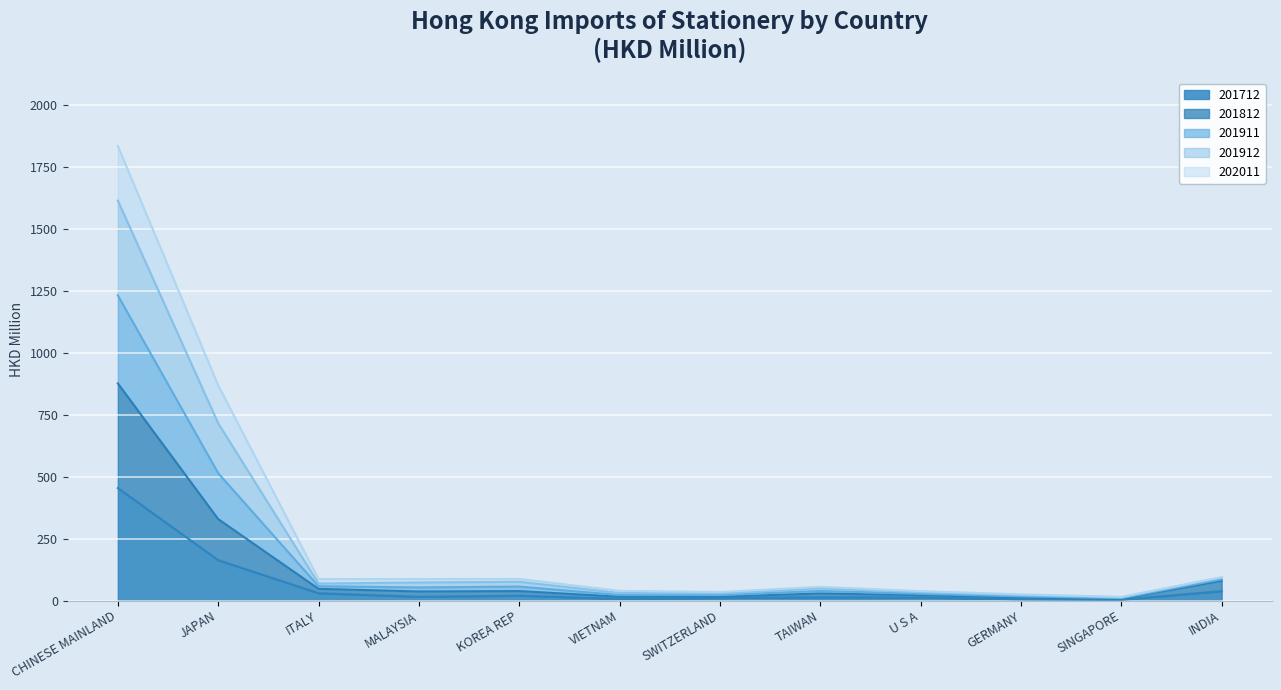

What is the label of the 5th point from the right?

TAIWAN